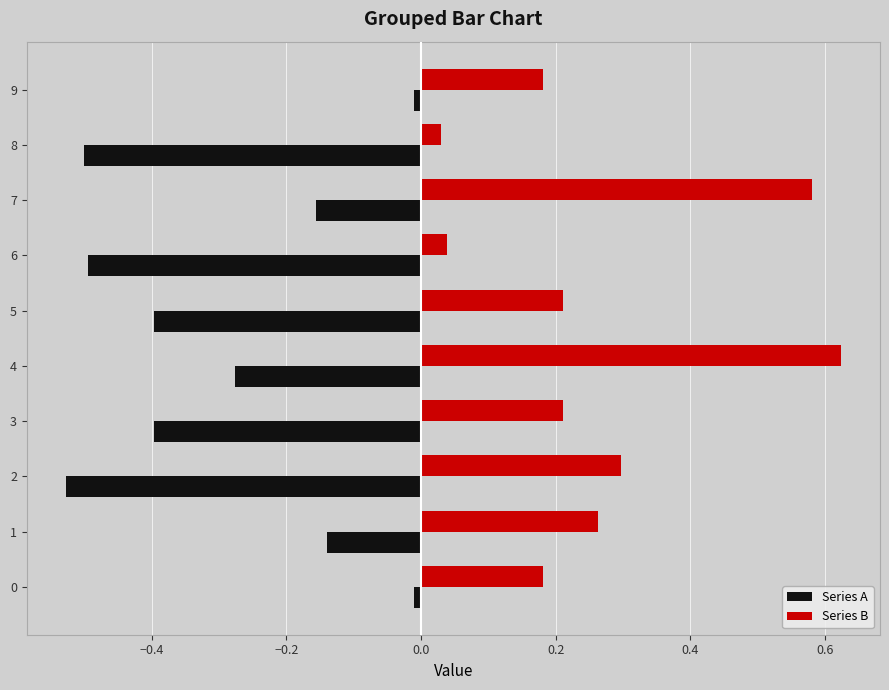

Which label corresponds to the largest value in the chart?

4